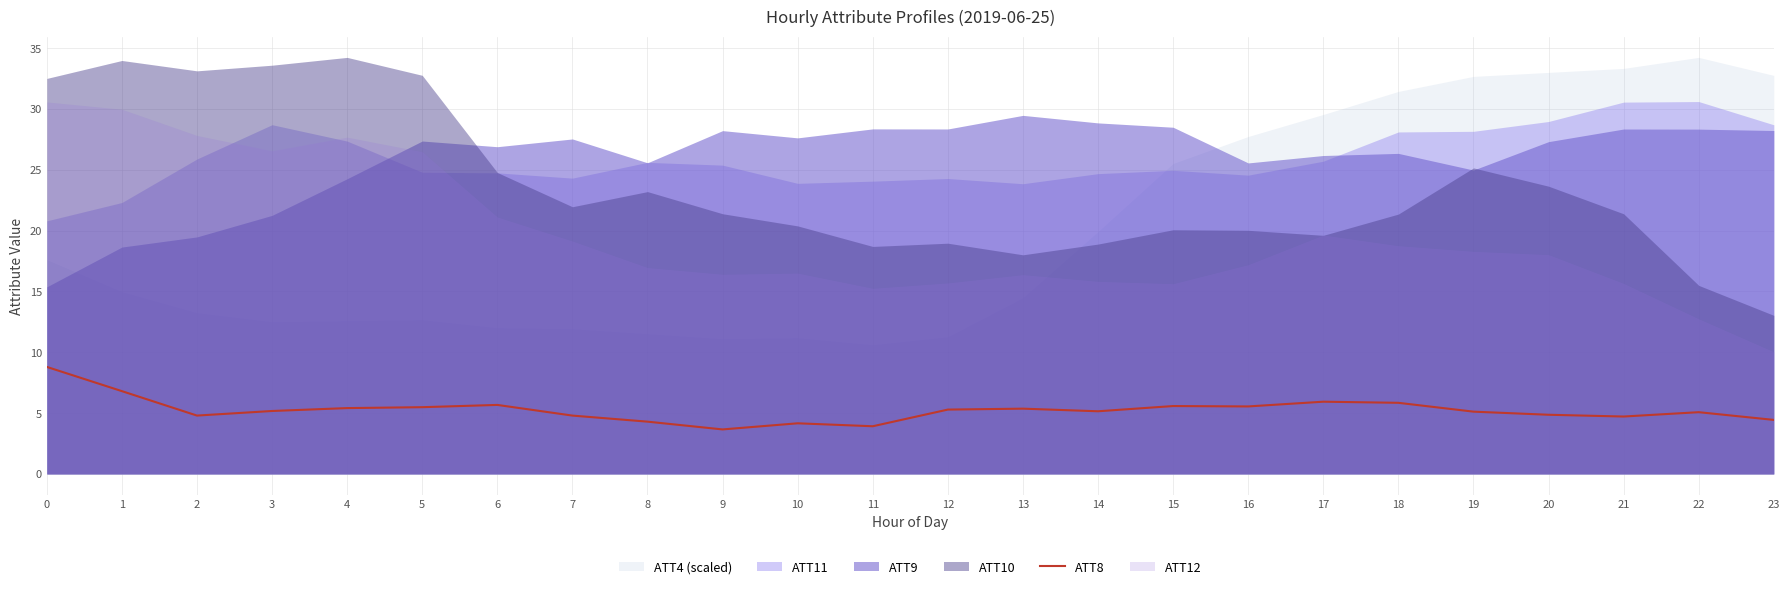

How many points are lower than both their immediate neighbors (excluding endpoints)?

6